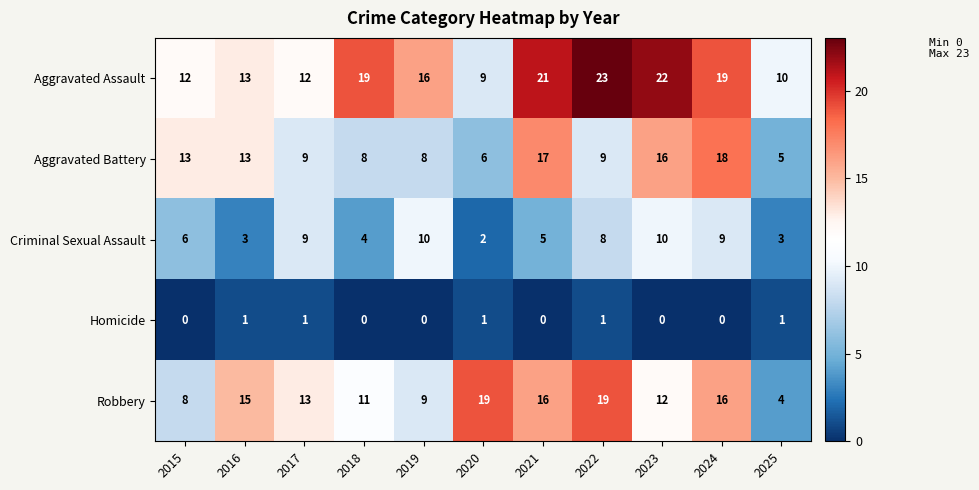

List the series in order of their peak value, highest first.

Aggravated Assault, Robbery, Aggravated Battery, Criminal Sexual Assault, Homicide